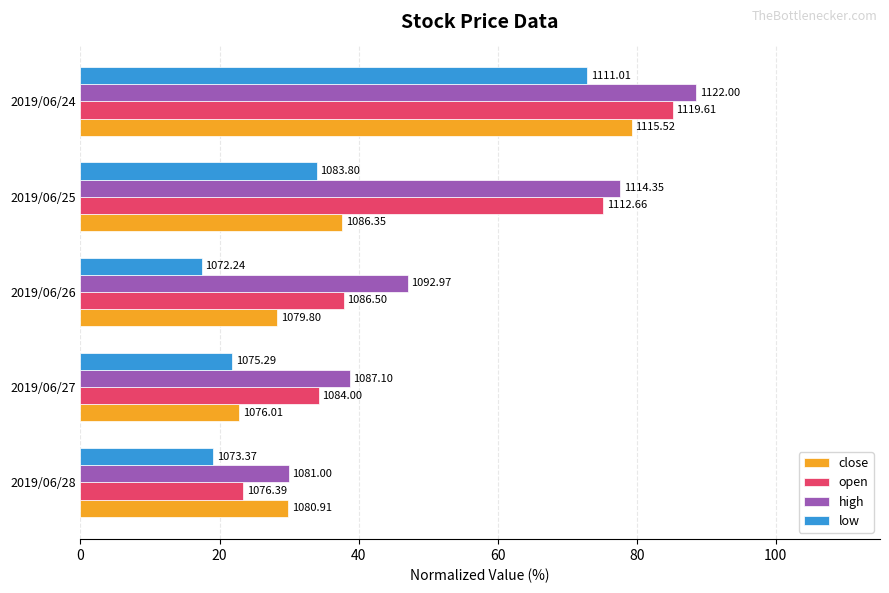

Reading left to right, what are all the values shown in this chart?

close: 29.9	22.9	28.3	37.6	79.3
open: 23.4	34.3	37.9	75.2	85.2
high: 30.0	38.7	47.1	77.6	88.6
low: 19.1	21.8	17.5	34.0	72.9